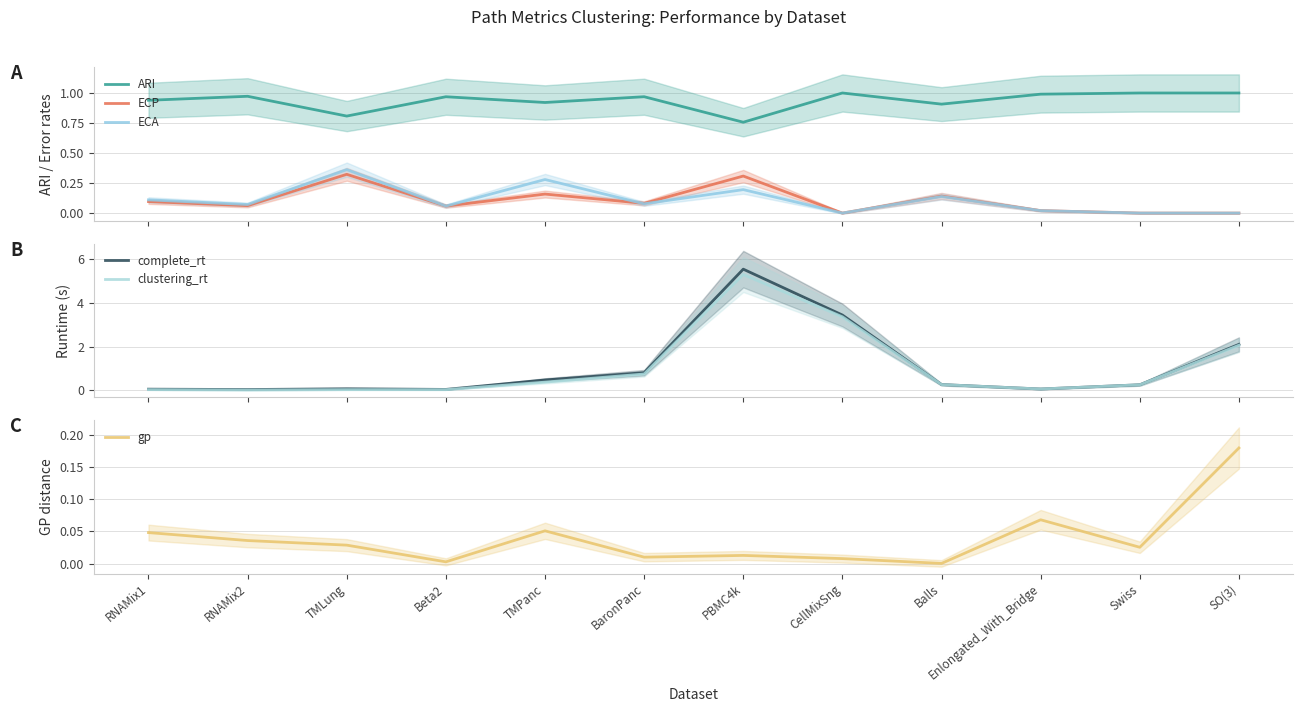

True or false: clustering_rt has a value of 0.0 at RNAMix2.

False